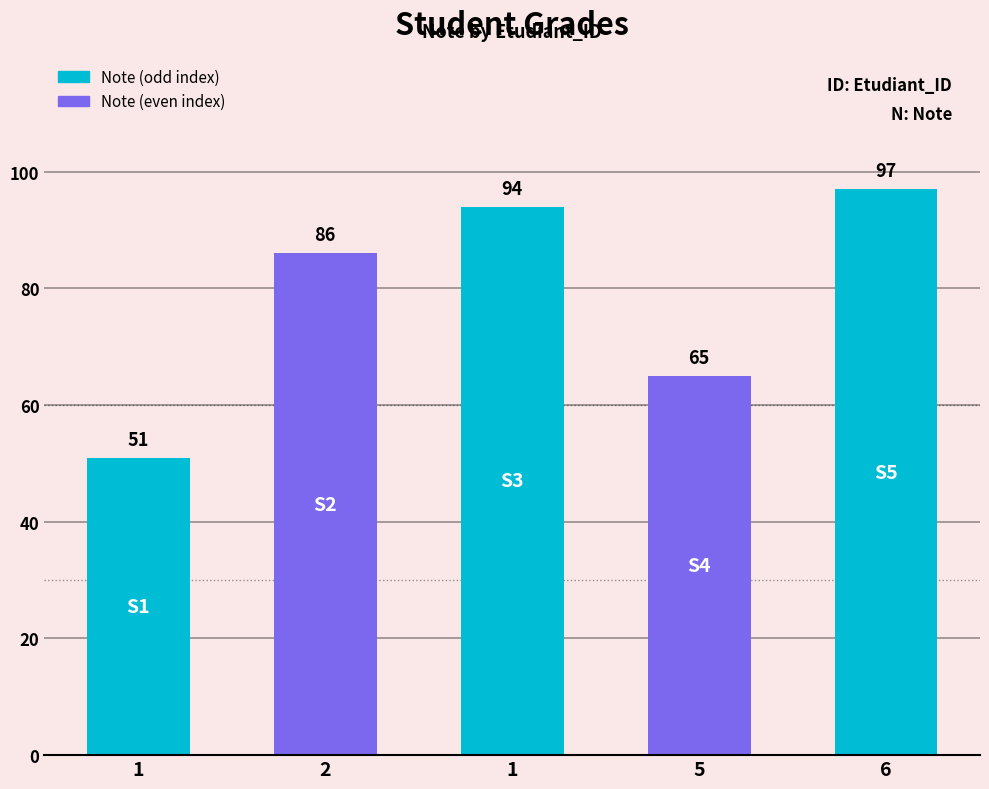

Which has a higher value, 1 or 6?

6